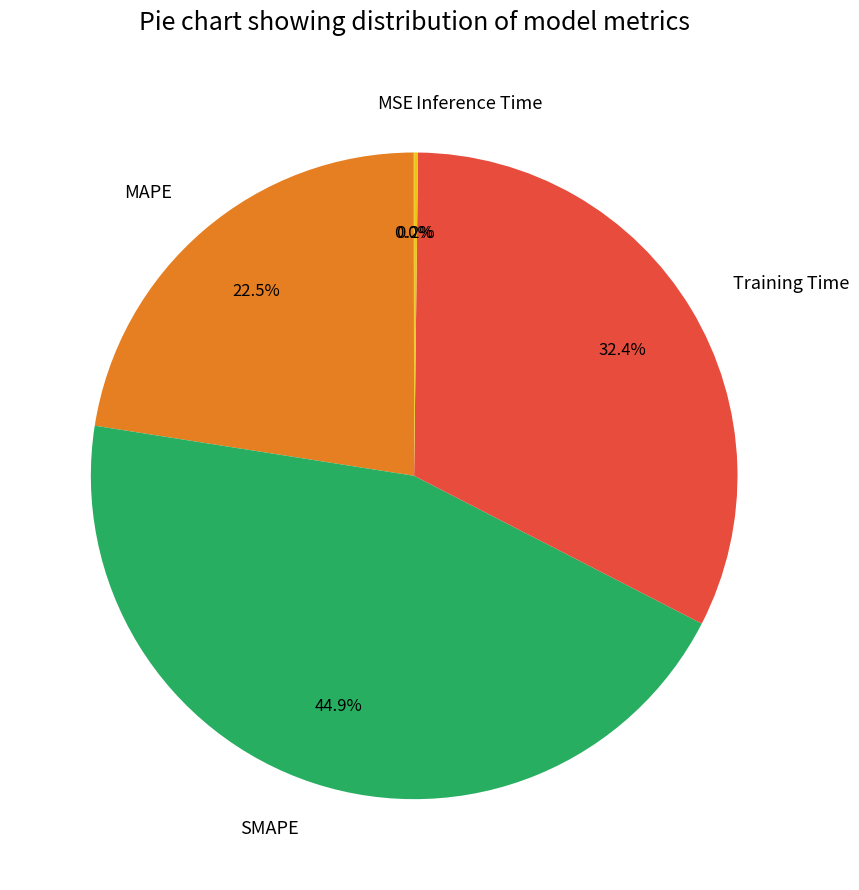

What portion of the pie excludes Training Time?

67.6%